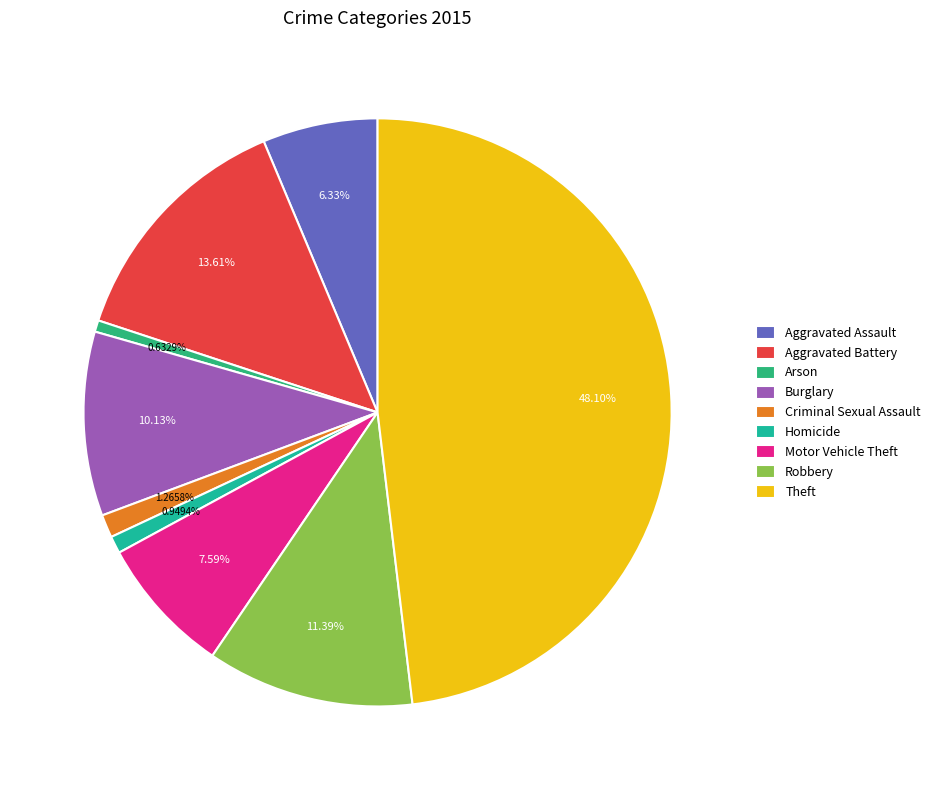

To the nearest percent, what is the difference between the Robbery and Aggravated Battery slice percentages?

2%